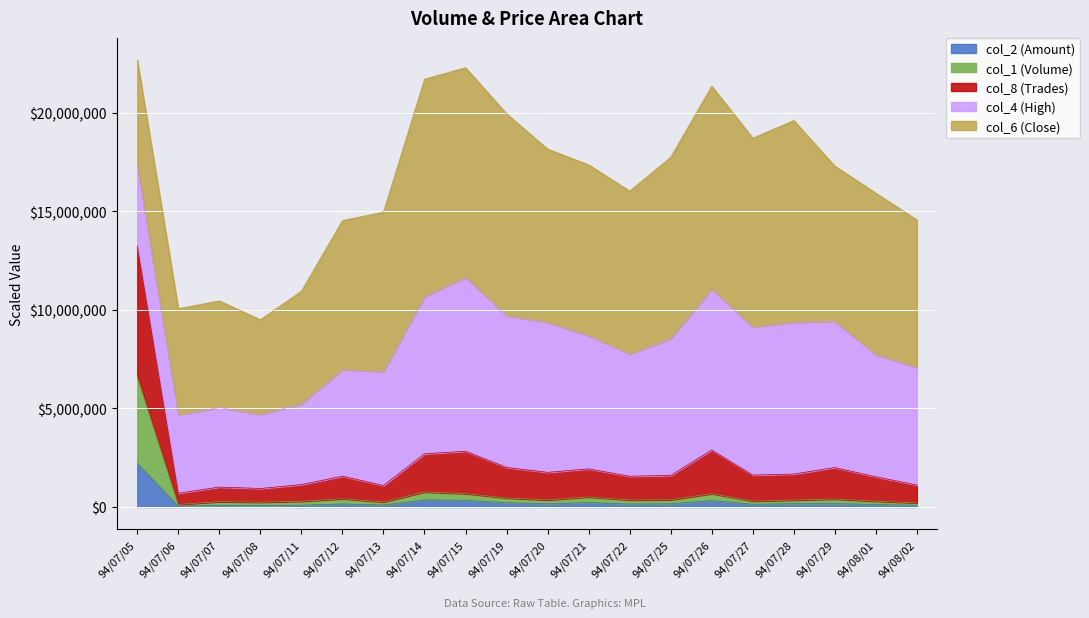

At which category does col_2 reach its first local peak?

94/07/07